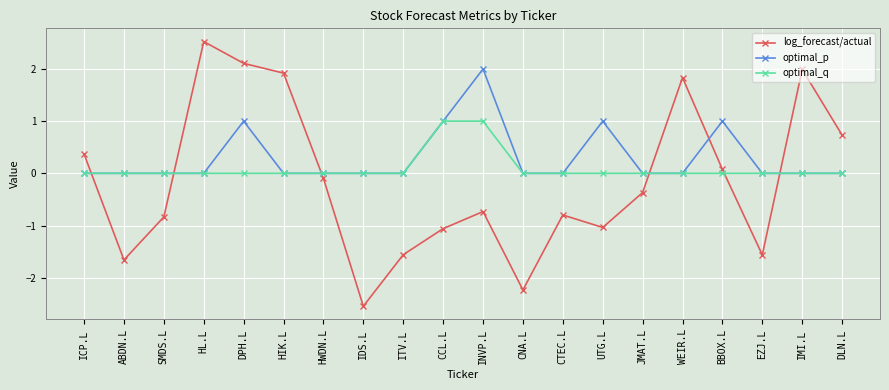

How many lines are shown in the chart?

3